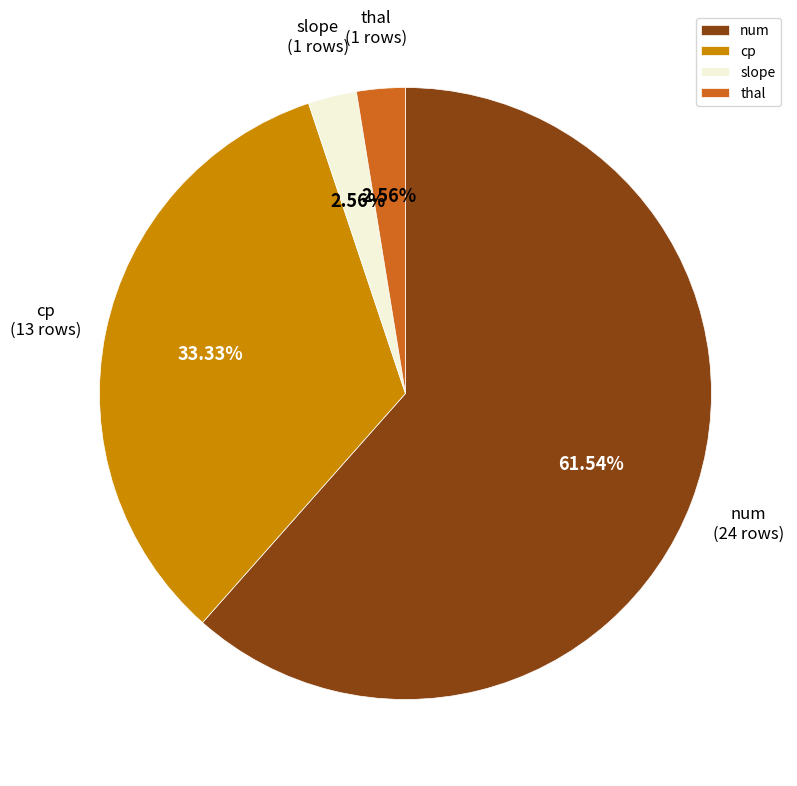

Which slice represents more than half of the pie?

num